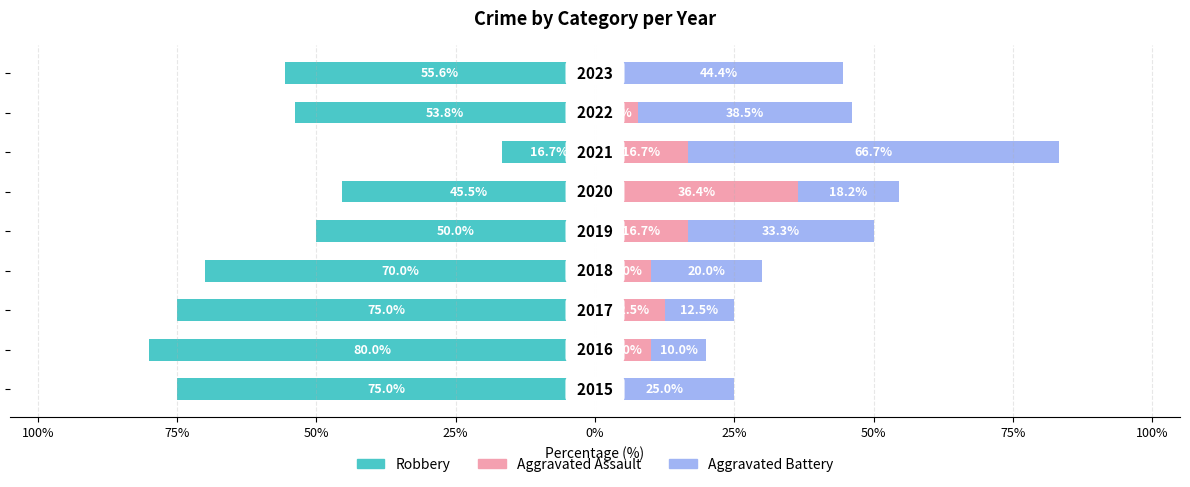

How many data points does each series have?

9